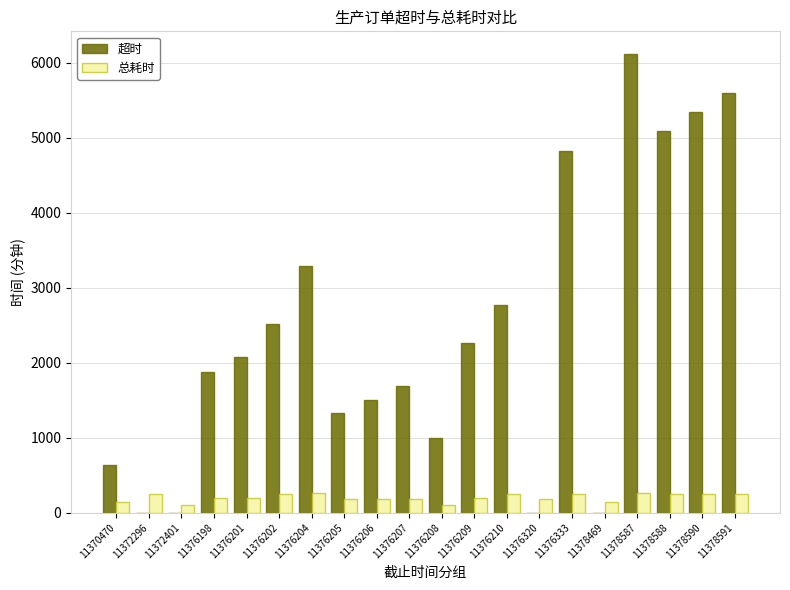

What is the average value of the 总耗时 series?

205